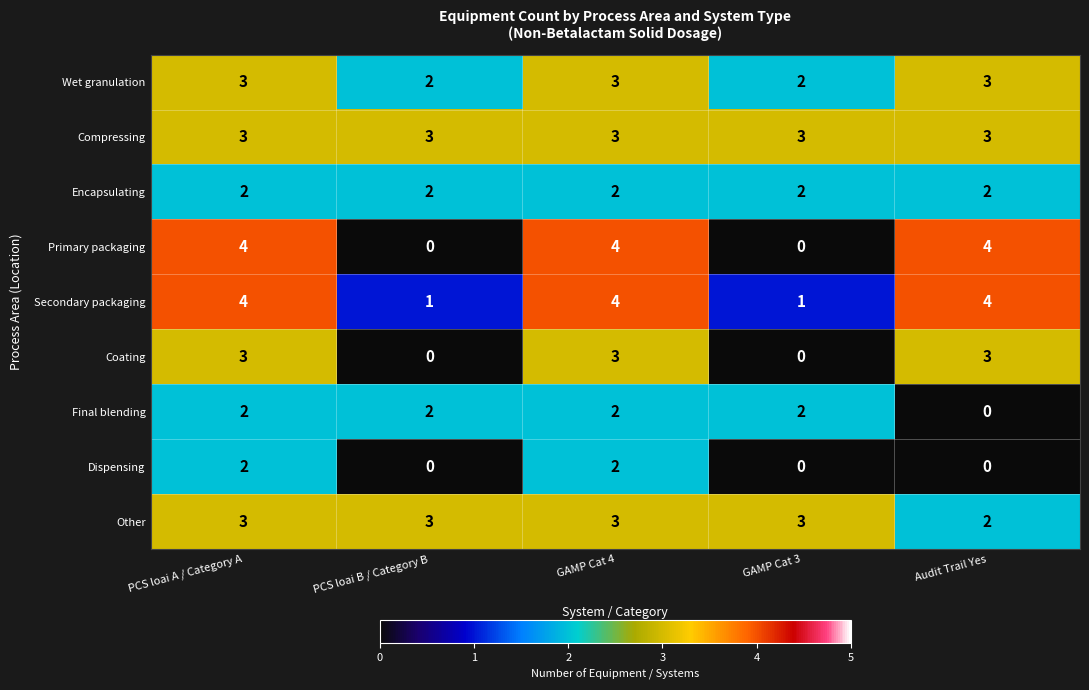

The value of Encapsulating at PCS loai A / Category A is 3. True or false?

False